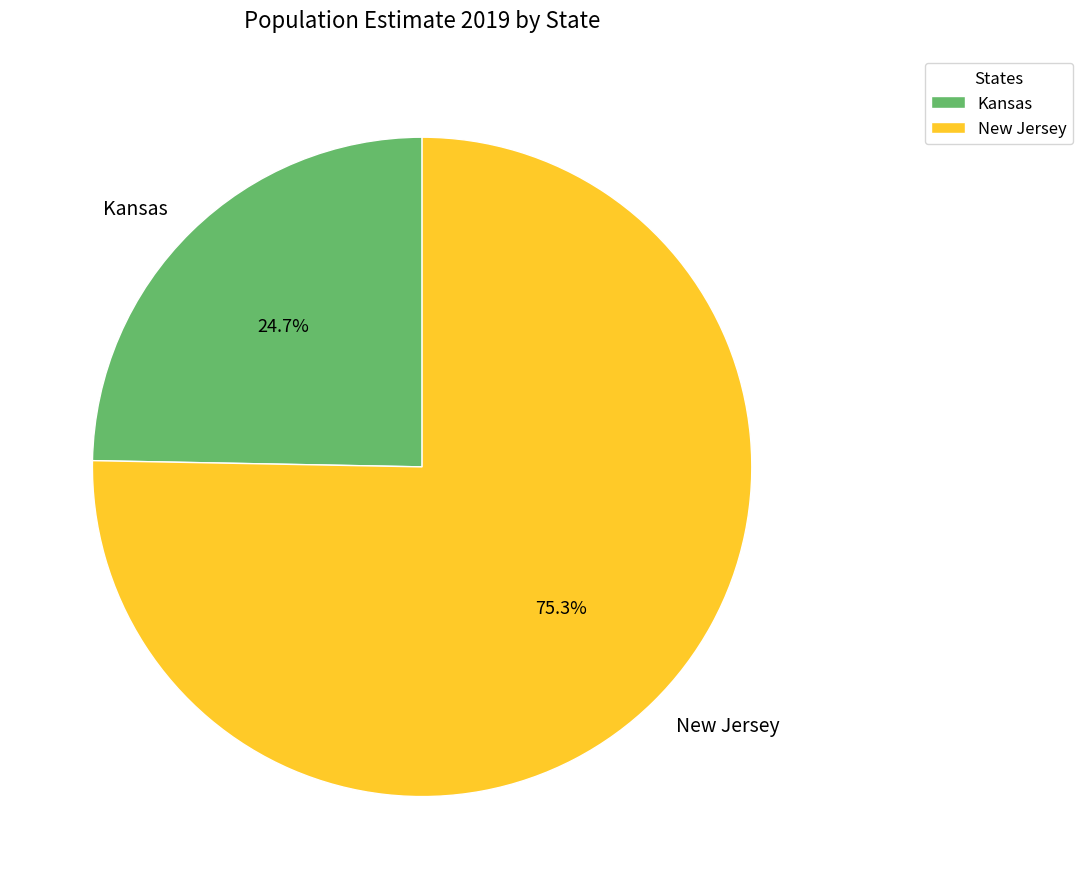

What is the ratio of the value at New Jersey to the value at Kansas?

3.0